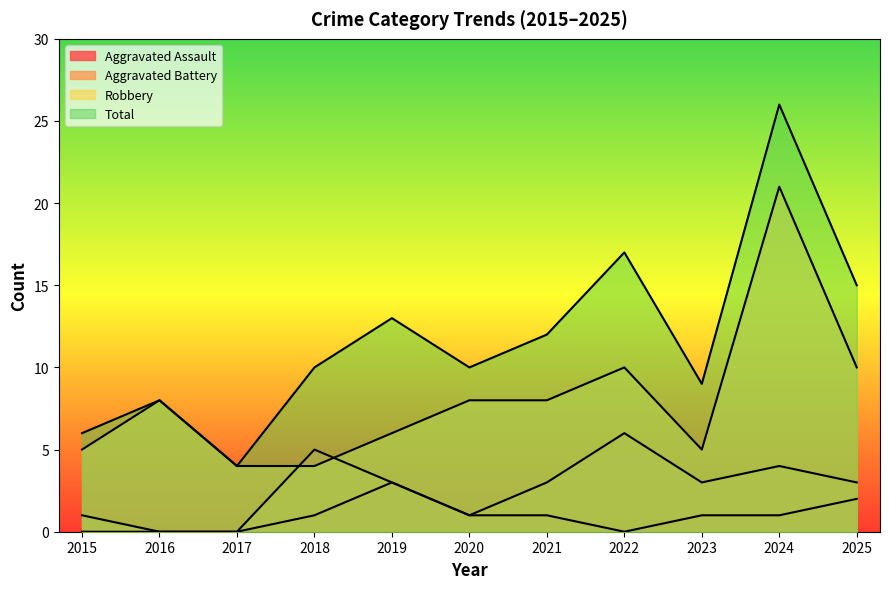

What is the total value across all series at 2024?

52